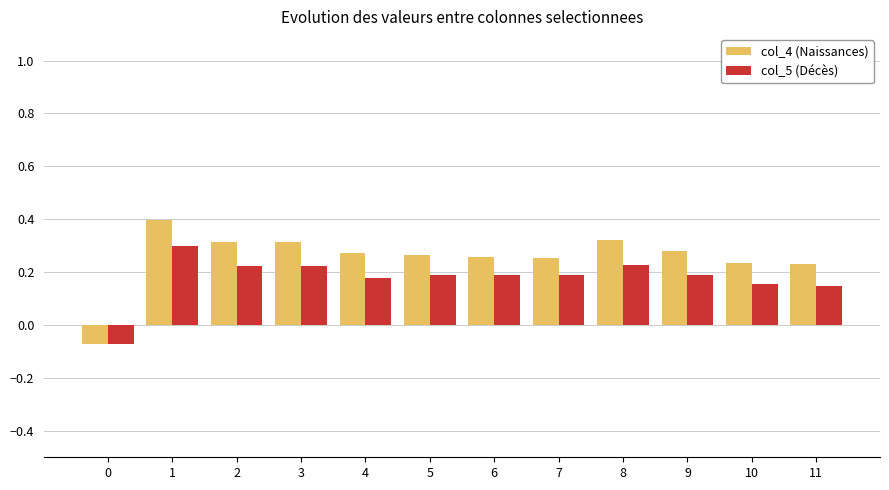

What is the total value across all series at 1?

0.7